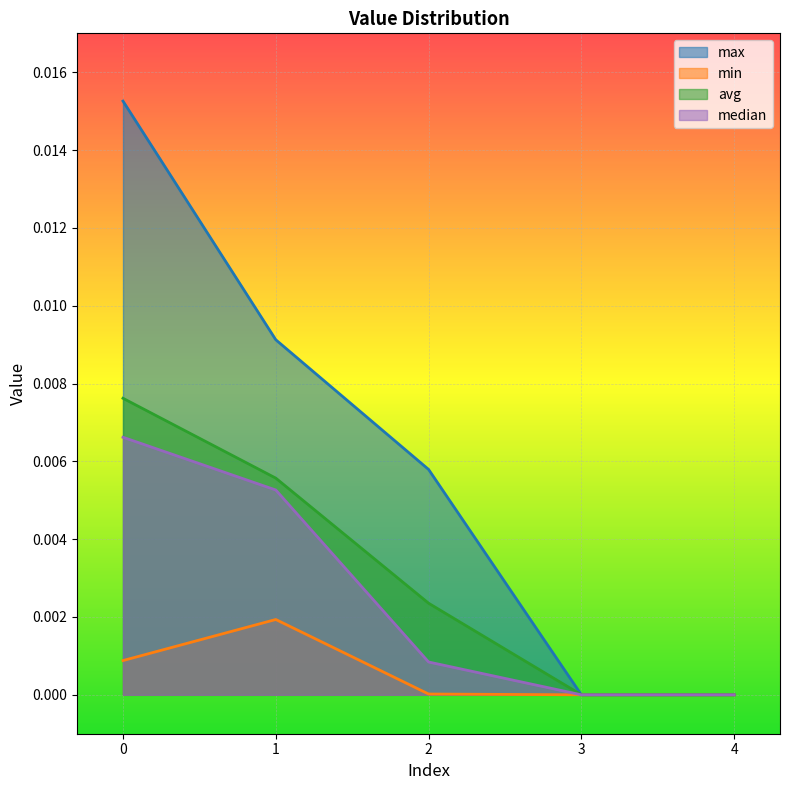

How many data points does each series have?

5